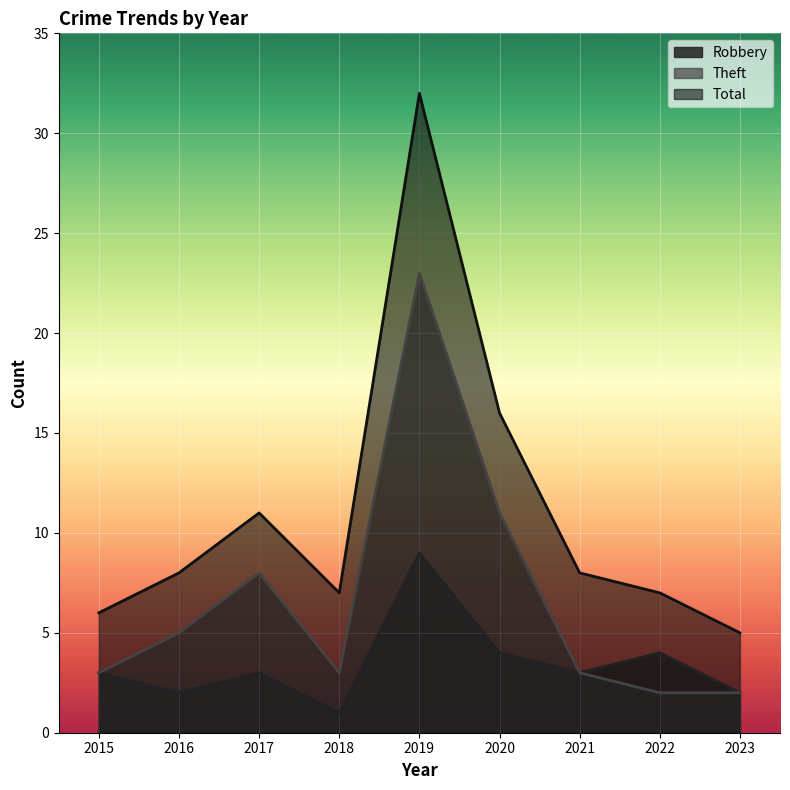

The Total series shows 5 at 2023. True or false?

True